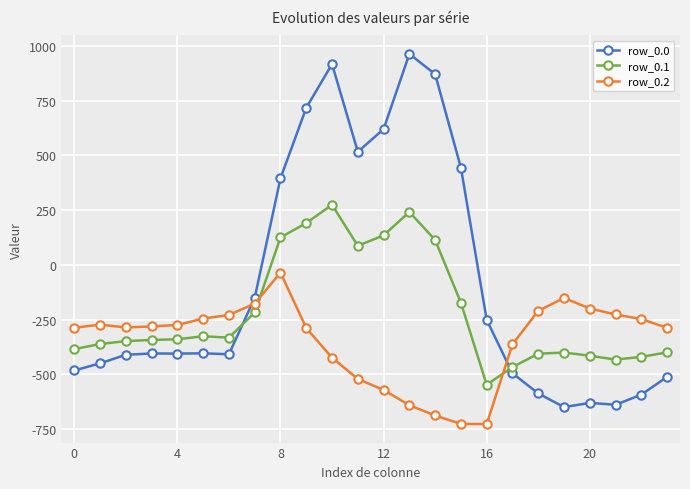

How many series are shown in this chart?

3